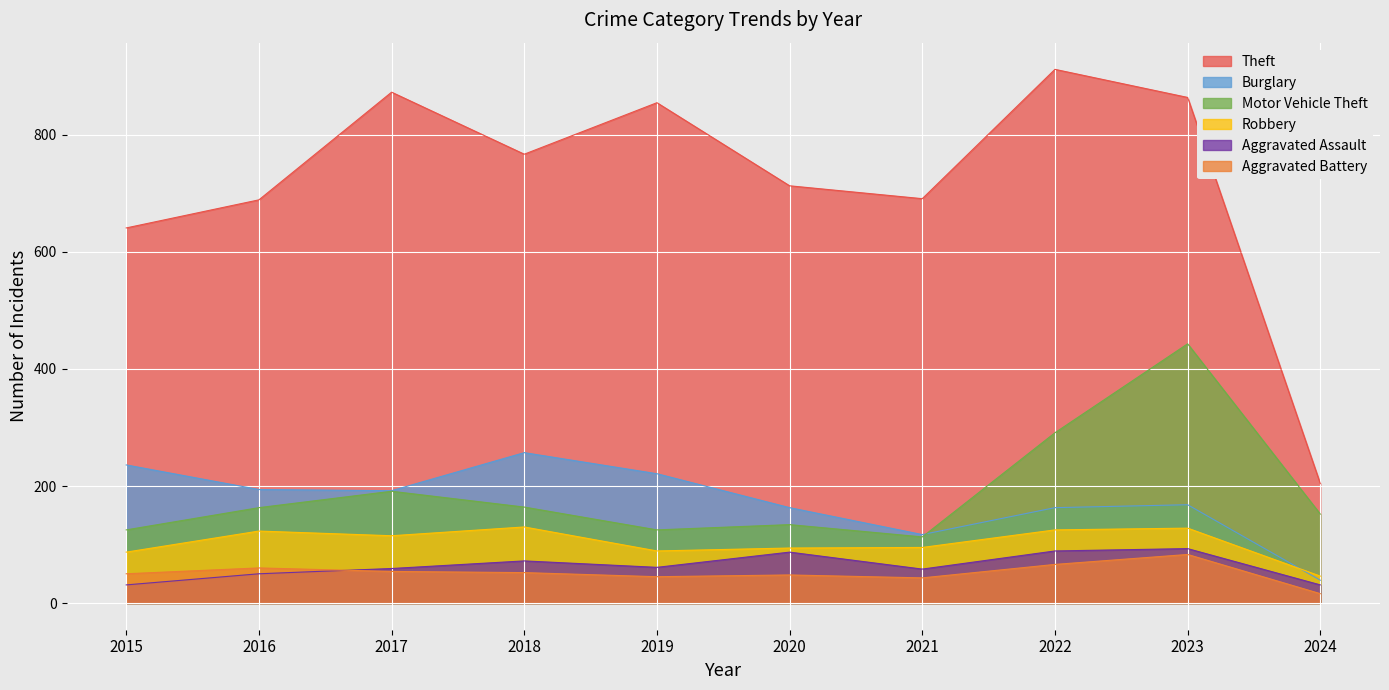

Where is Robbery nearest to the value 88?

2015